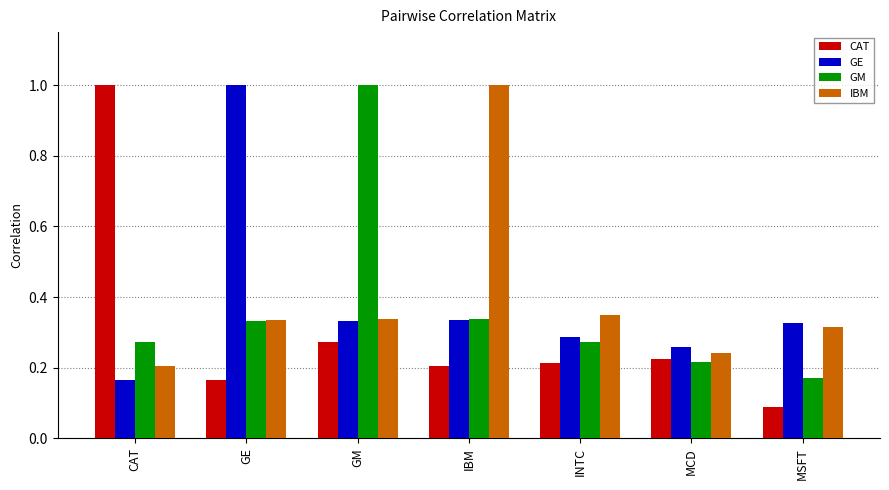

At which label is CAT closest to 0?

MSFT